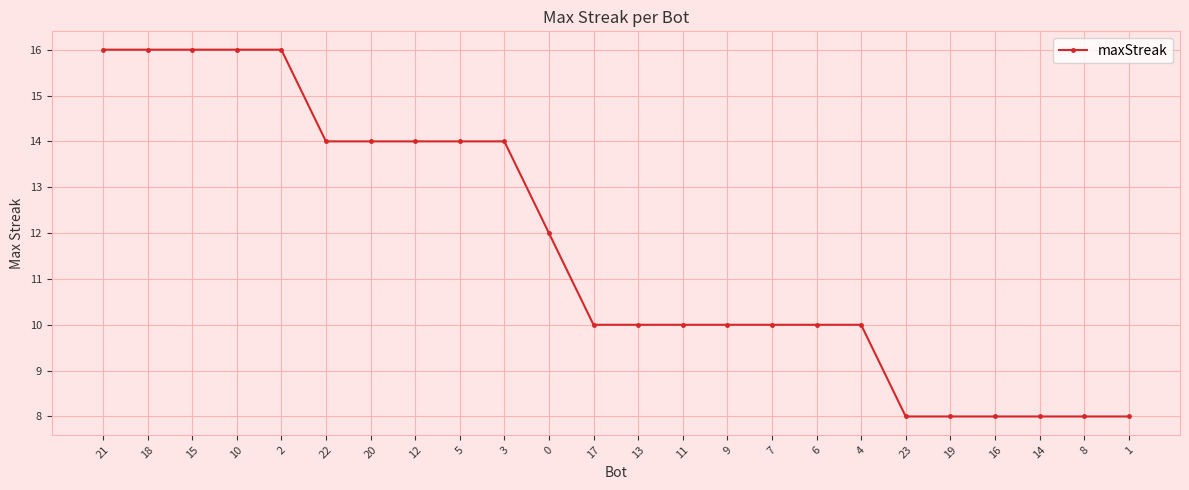

What position from the left is 10?

4